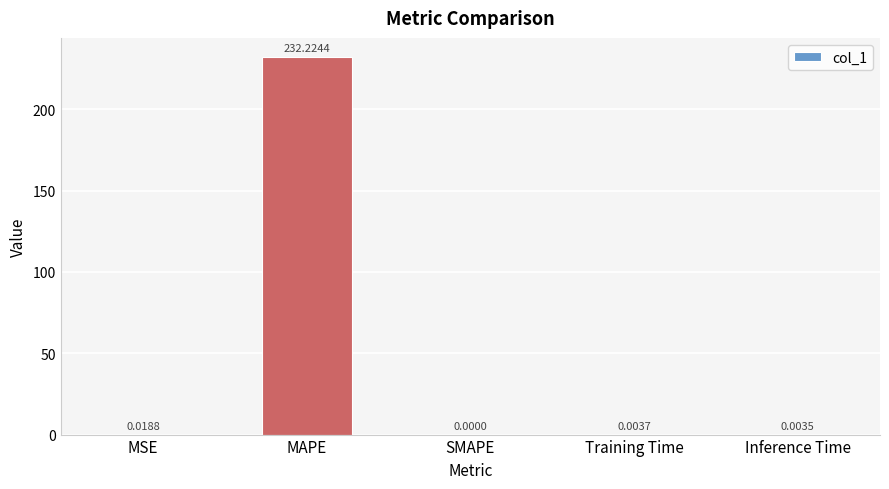

True or false: the data shows 353.5 at MAPE.

False